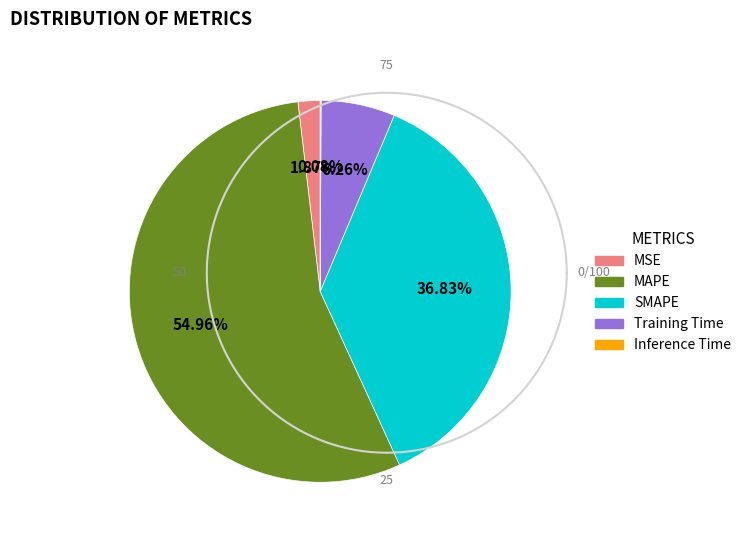

Which has a higher value, SMAPE or Training Time?

SMAPE